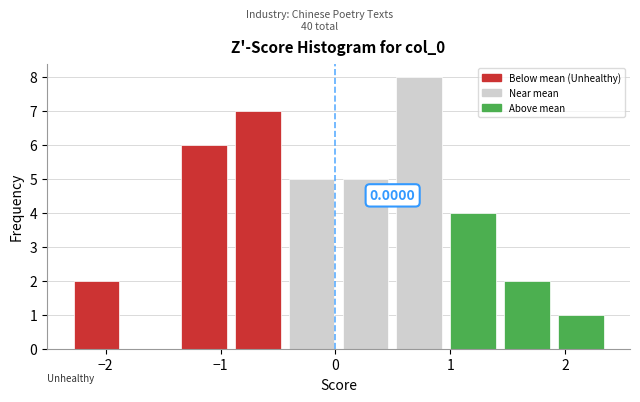

Over which range of the x-axis is the bar tallest?

0.5 to 1.0